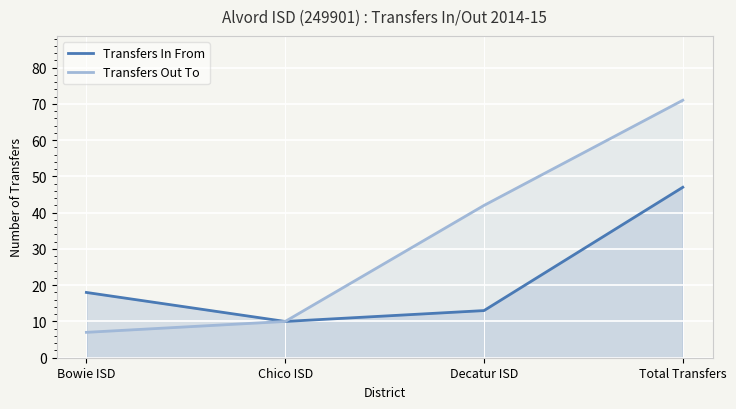

What is the difference between the Transfers Out To values at Total Transfers and Decatur ISD?

29